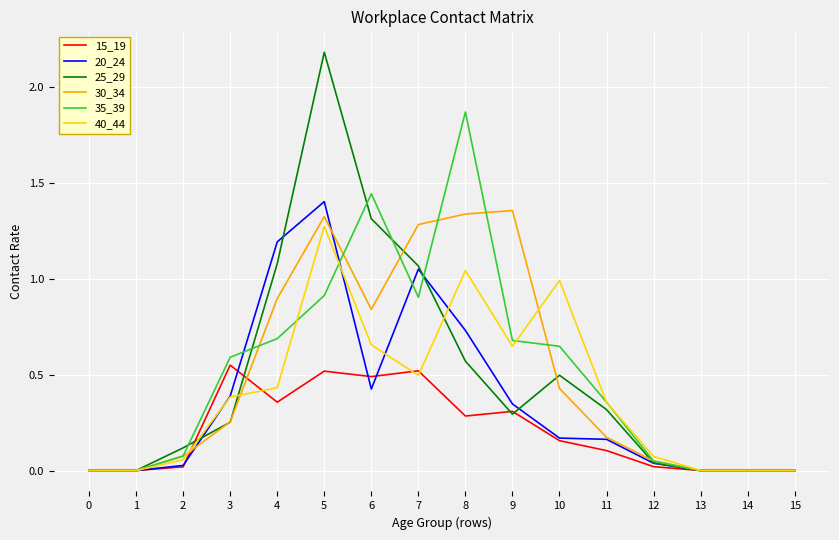

How many lines are shown in the chart?

6